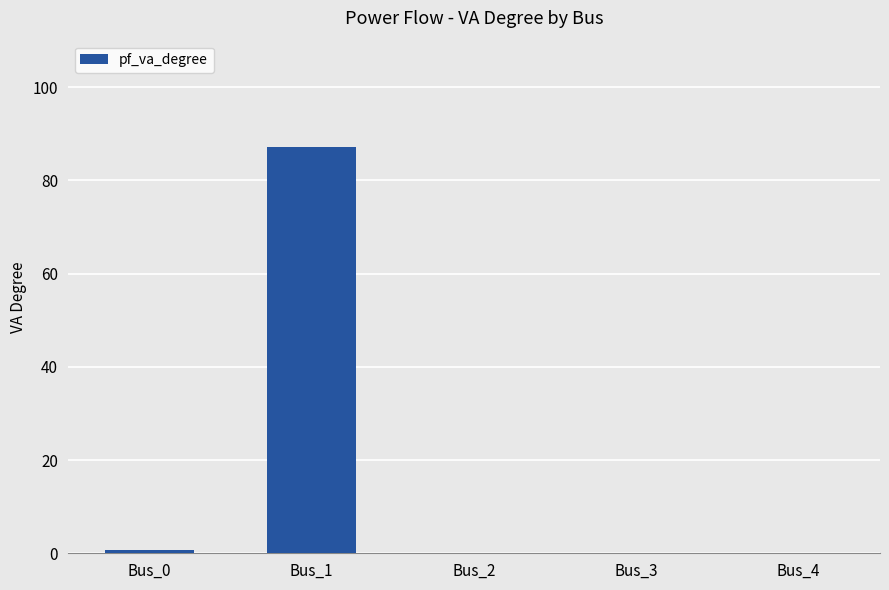

The chart shows a value of 119.0 at Bus_1. True or false?

False